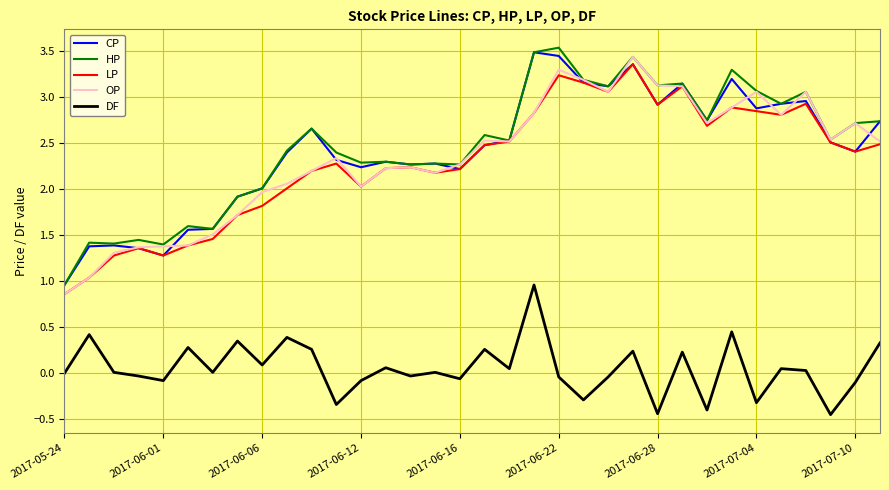

What is the difference between the maximum and second lowest values in the CP series?

2.2